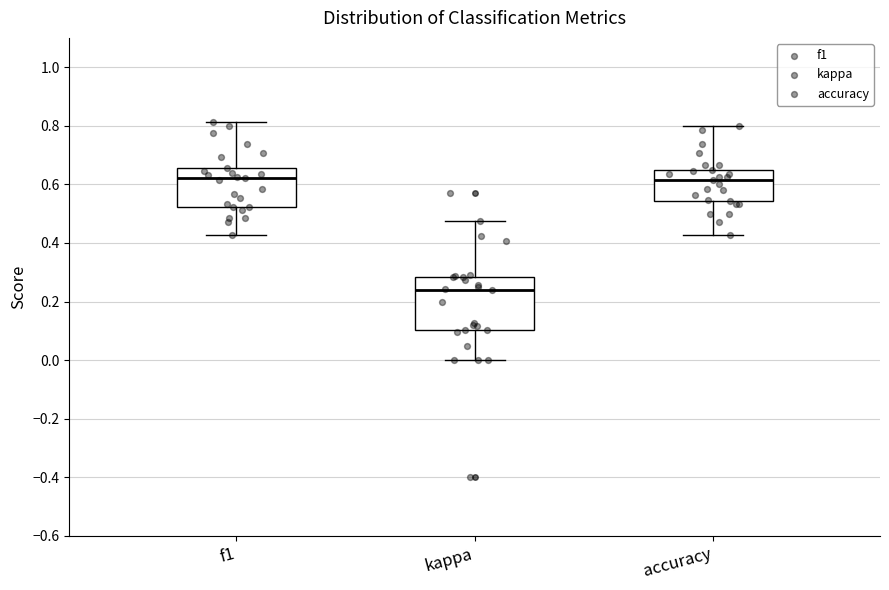

Where is the upper edge of the box for f1 on the y-axis? The values are not printed on the chart, so give them approximately, as read against the axis.

0.66